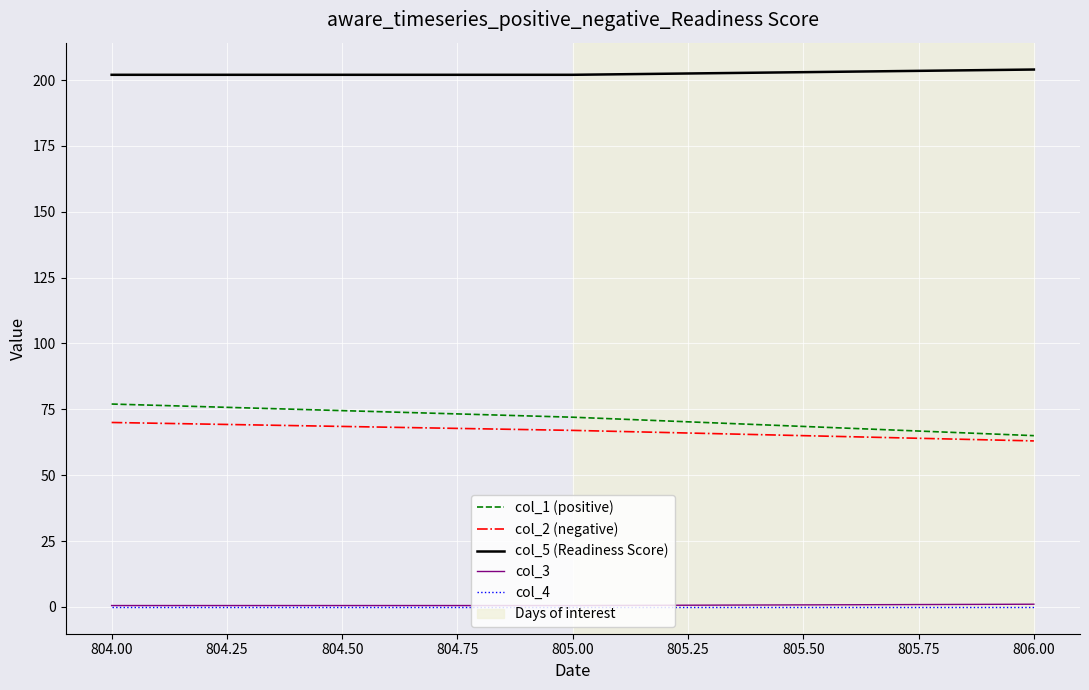

Which series has the largest total across all categories?

col_5 (Readiness Score)